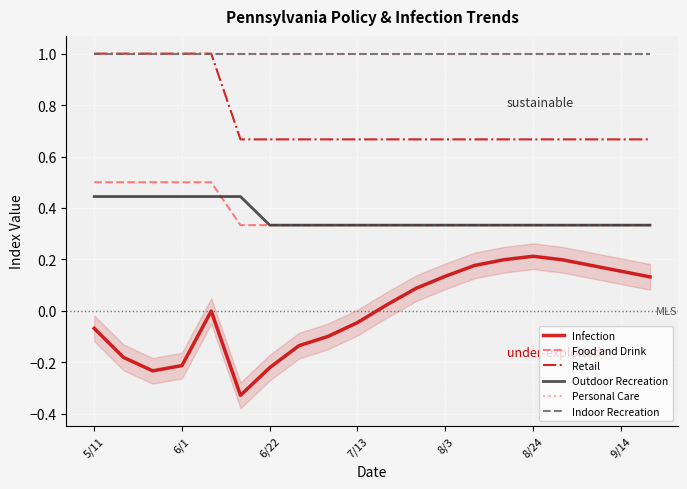

What are all the series names shown in the legend?

Infection, Food and Drink, Retail, Outdoor Recreation, Personal Care, Indoor Recreation